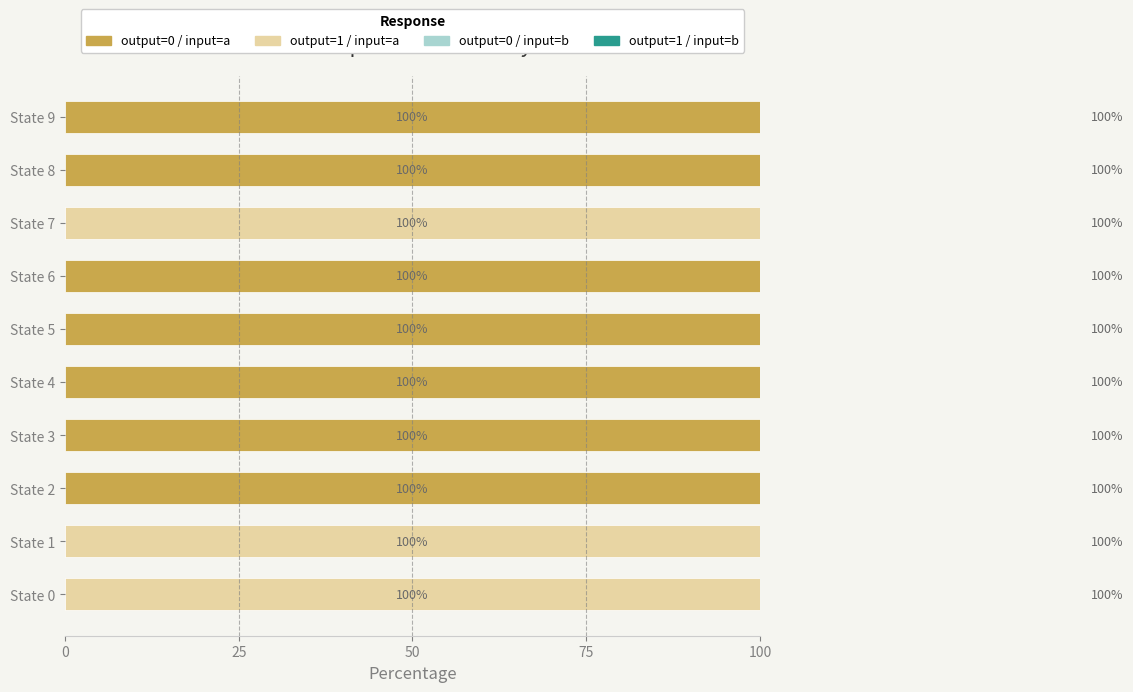

How many groups of bars are there?

10